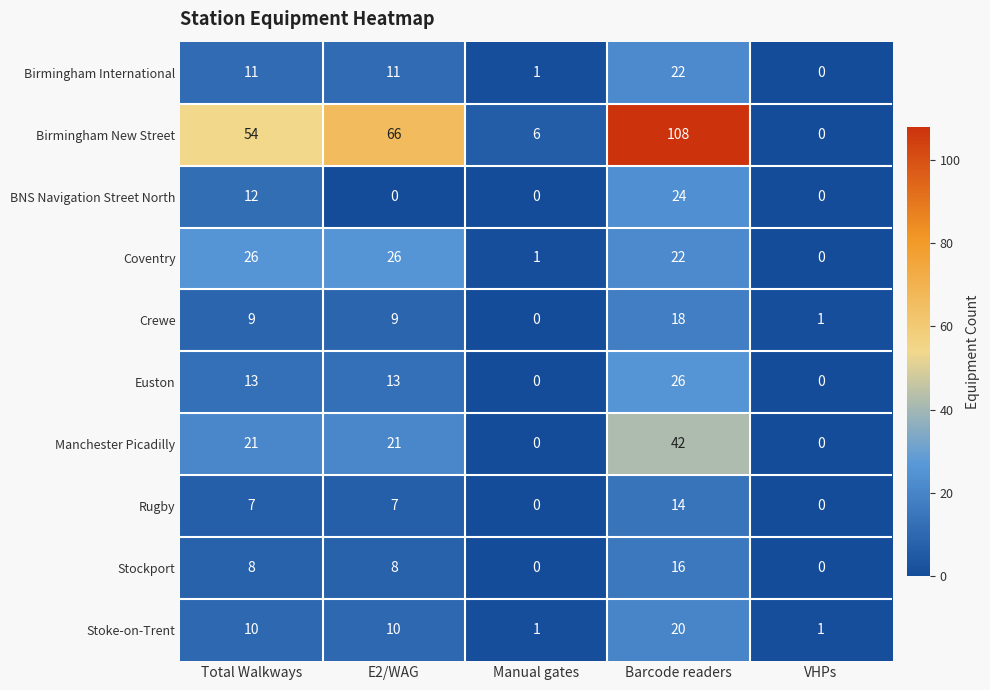

Which series changed the most between Barcode readers and VHPs?

Birmingham New Street